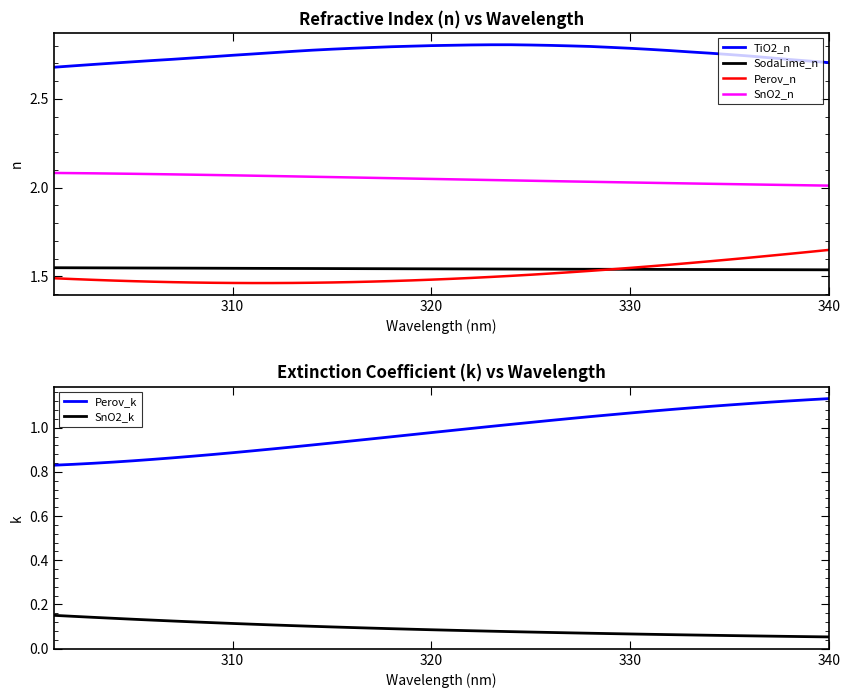

What is the minimum value shown in the chart?

0.1